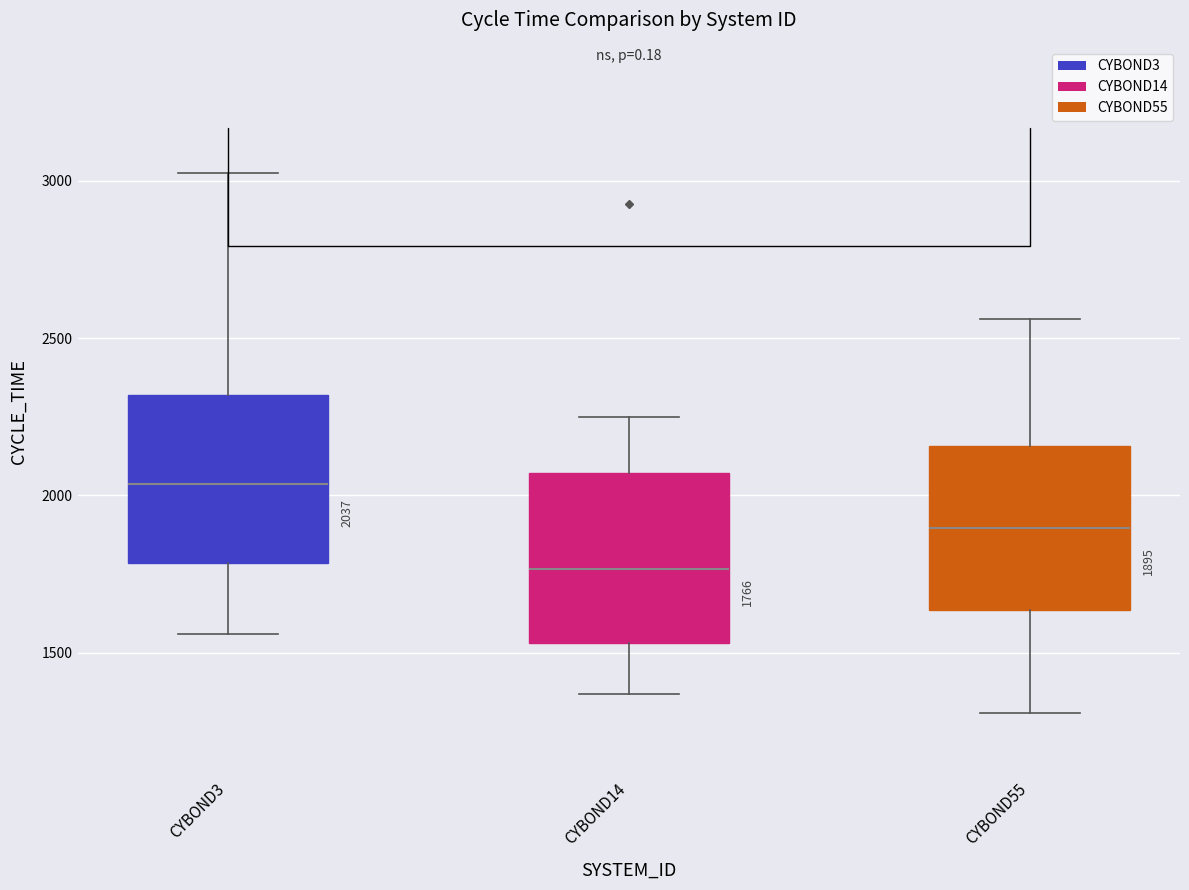

Which box's median line is the lowest?

CYBOND14